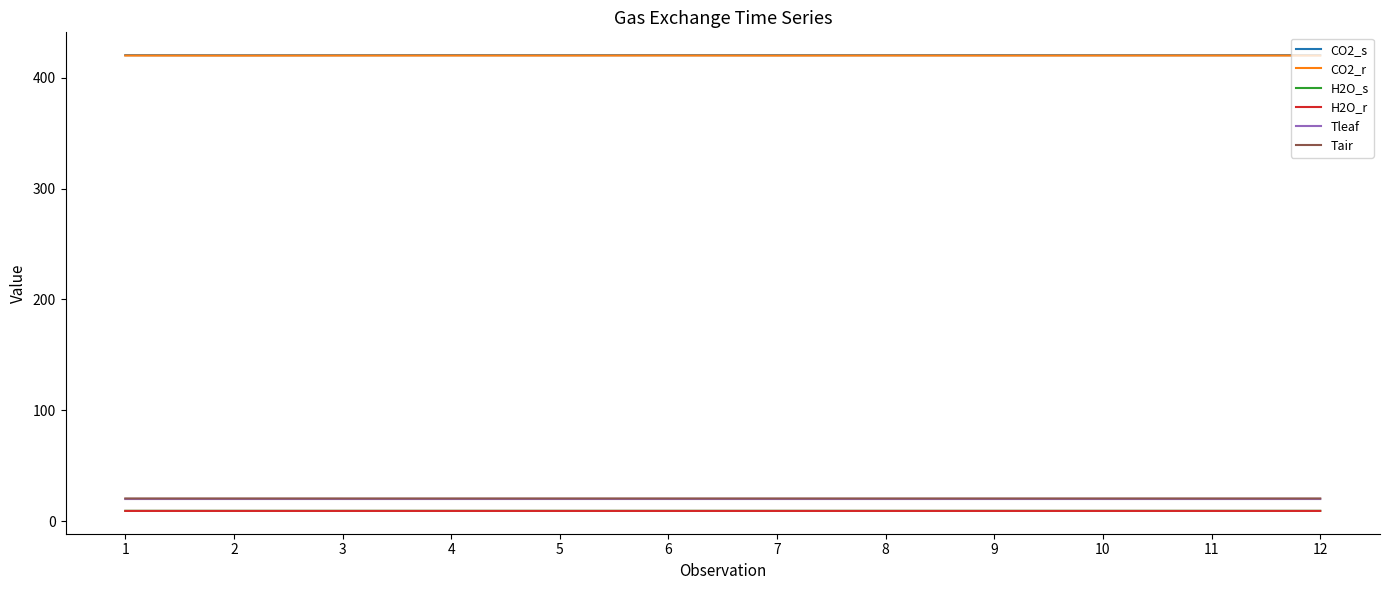

True or false: CO2_s has more than 0 points higher than both neighbors.

True